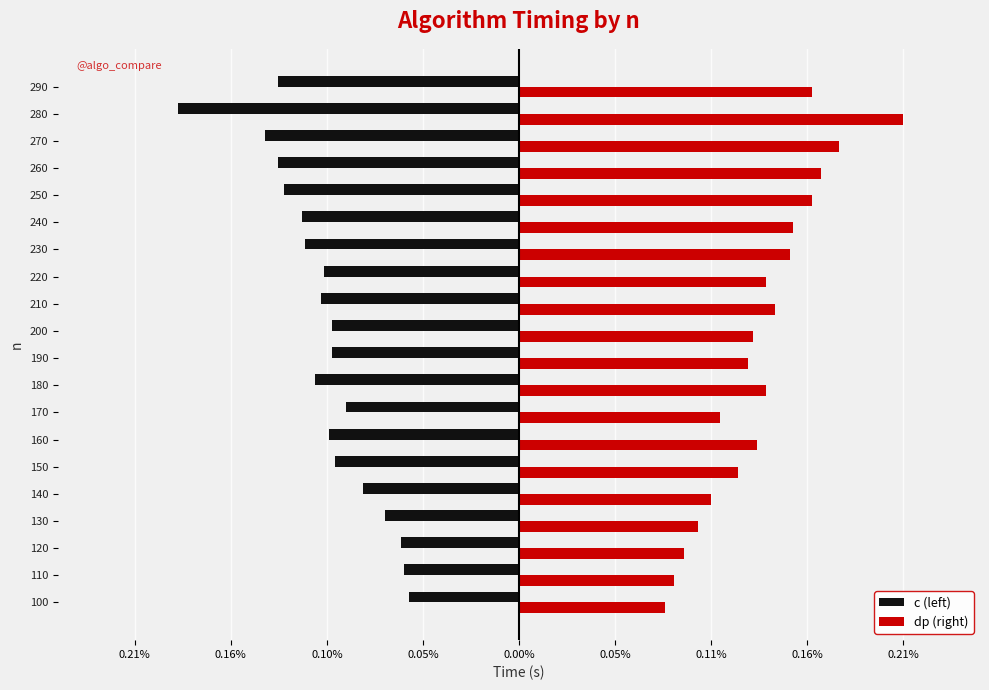

What are all the series names shown in the legend?

c (left), dp (right)